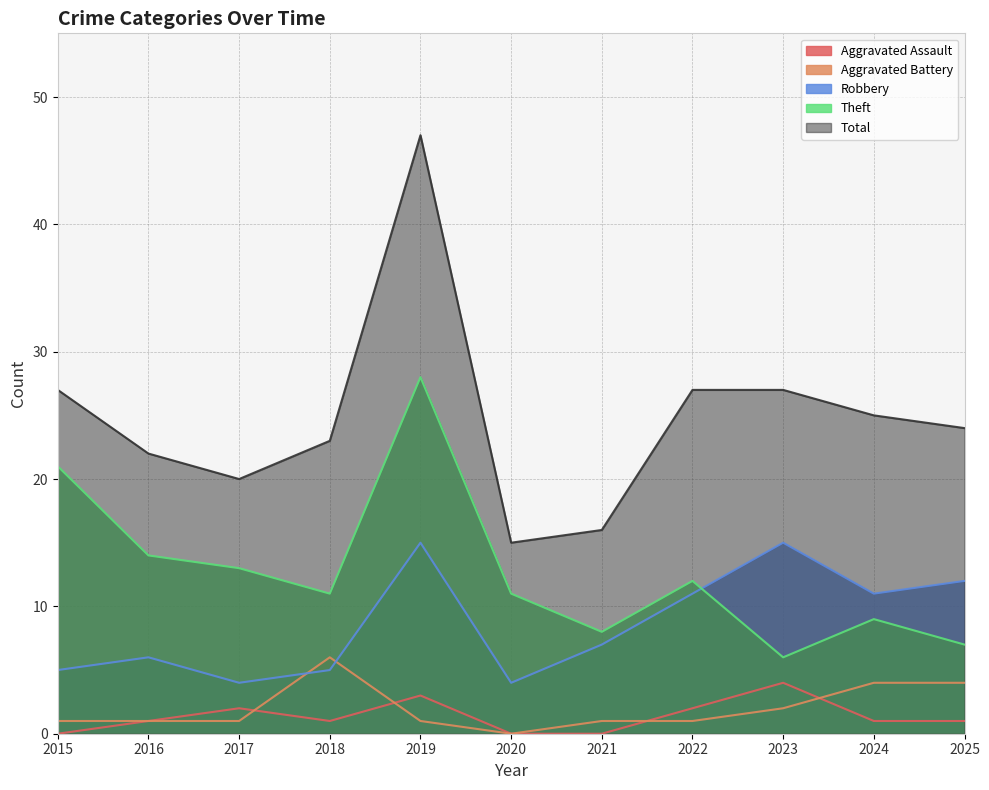

What is the maximum value for Theft?

28